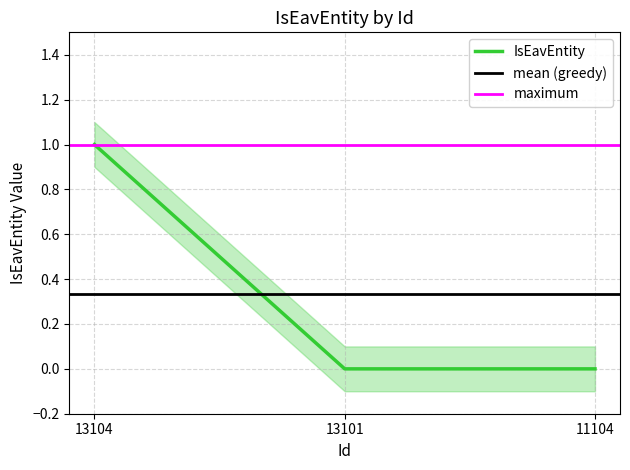

What is the greatest value displayed?

1